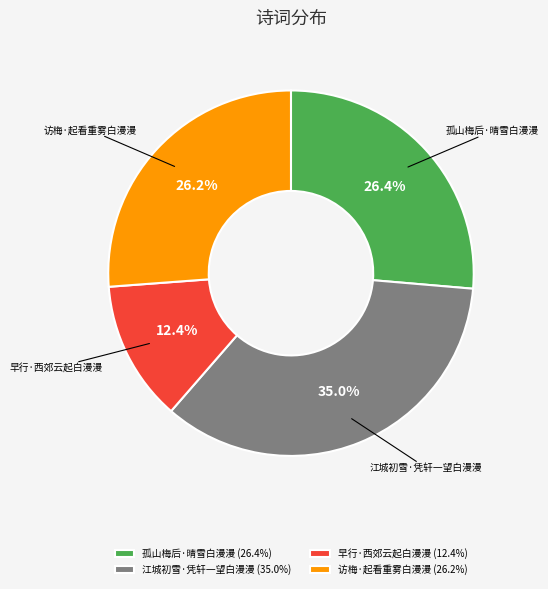

True or false: 孤山梅后·晴雪白漫漫 accounts for 26% of the total.

True